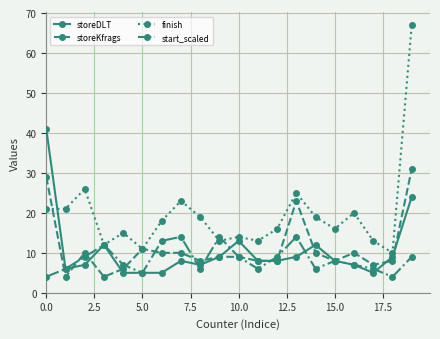

List the series in order of their peak value, lowest first.

start_scaled, storeKfrags, storeDLT, finish